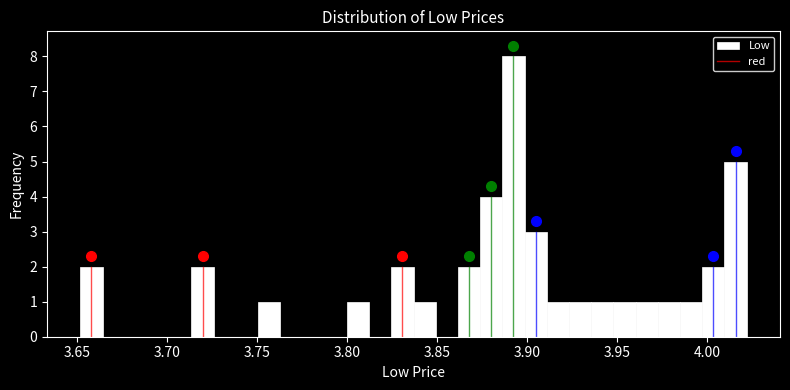

Around what value on the x-axis is the tallest bar? Give the approximate position of its centre, as read against the axis.

3.895